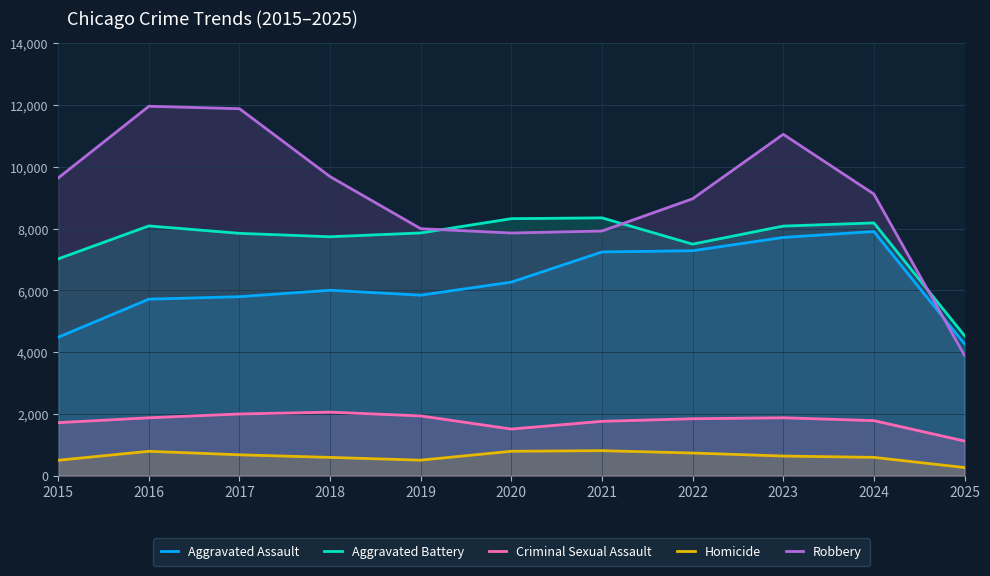

At which category does Homicide reach its first local valley?

2019